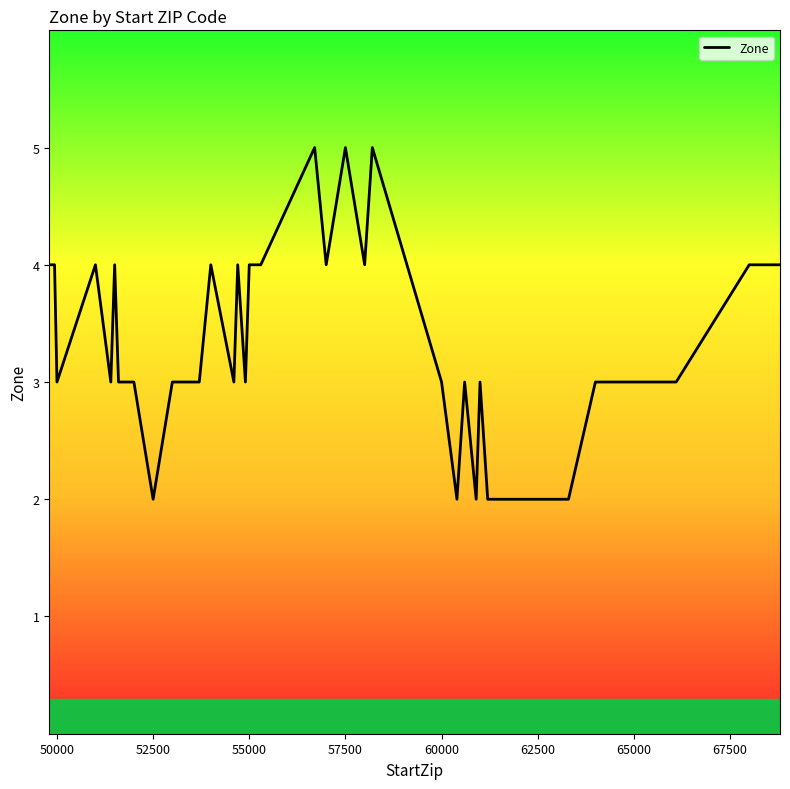

What is the maximum value shown in the chart?

5